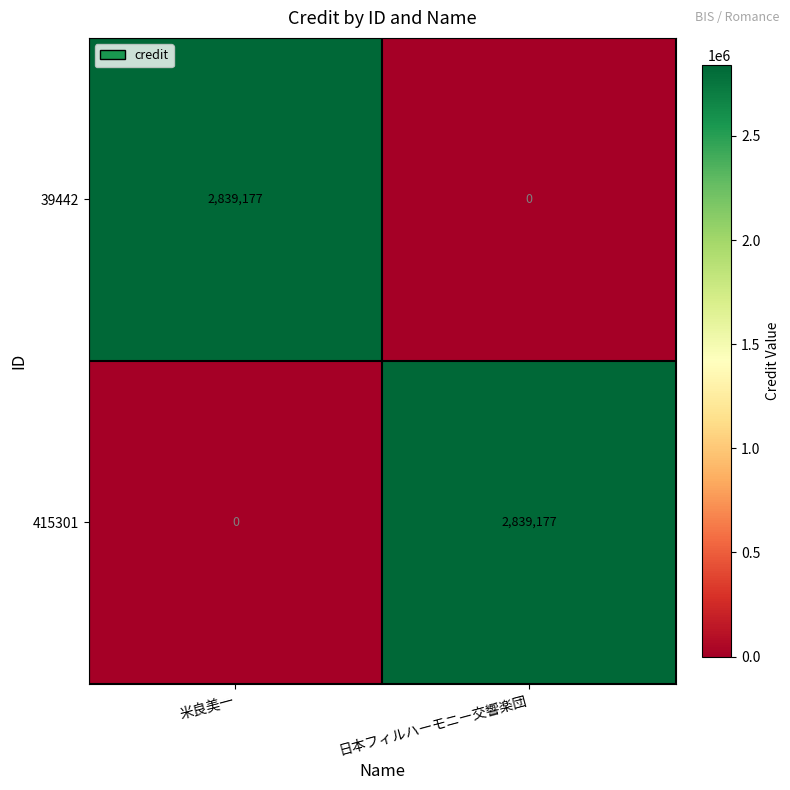

How many series are shown in this chart?

2